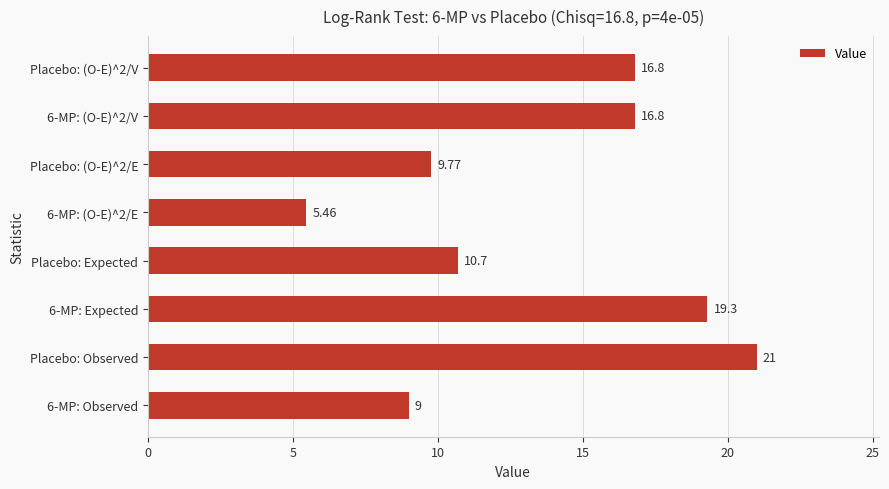

What is the change in value from Placebo: Expected to Placebo: (O-E)^2/E?

-0.9